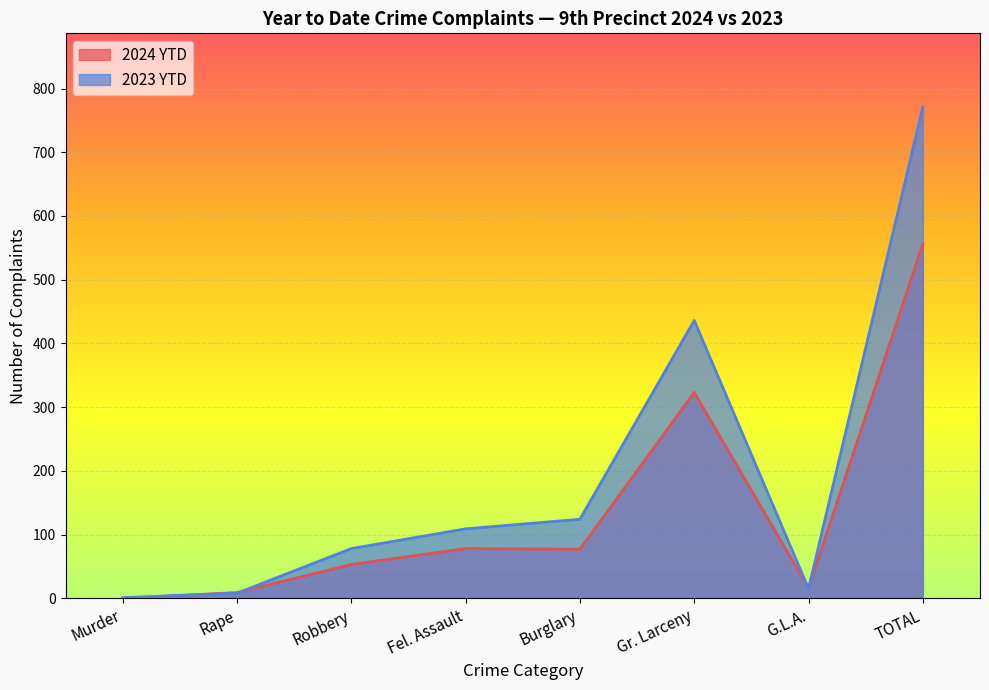

Rank the series at TOTAL from highest to lowest value.

2023 YTD, 2024 YTD